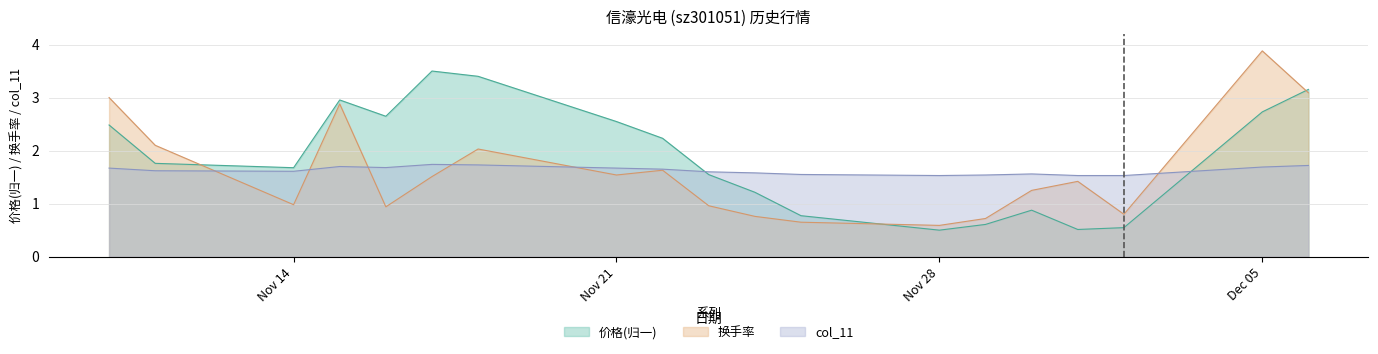

Which series has the largest range (max minus min)?

换手率